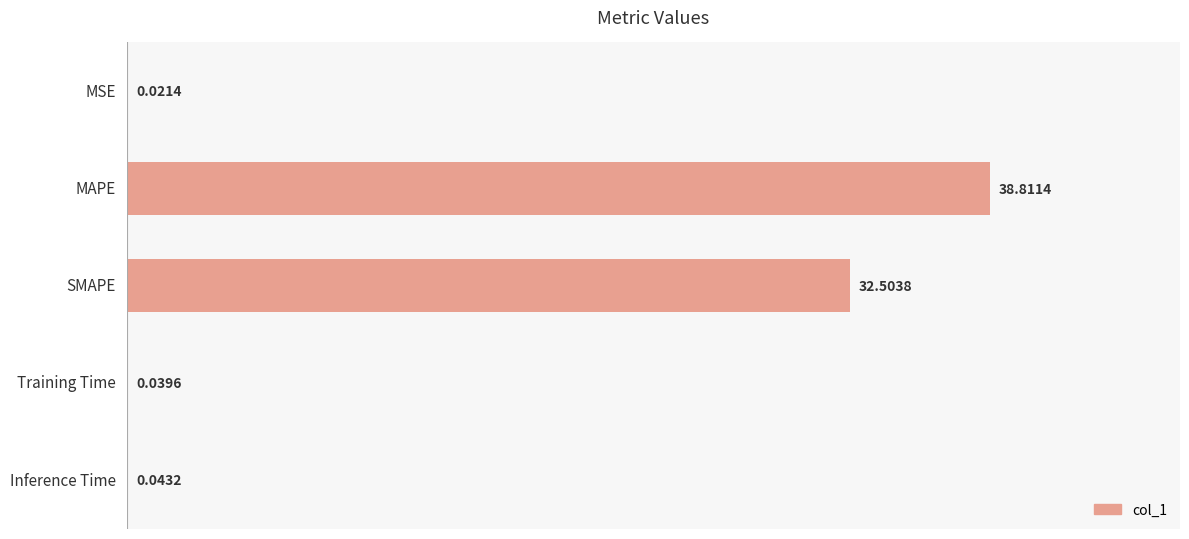

Which label corresponds to the largest value in the chart?

MAPE